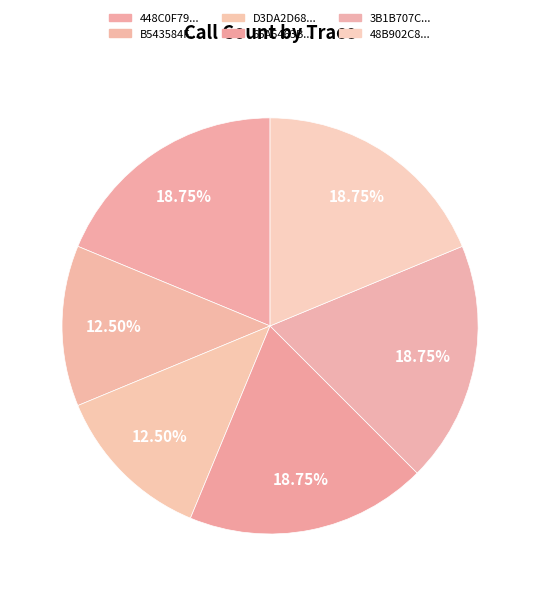

How many slices are in this pie chart?

6